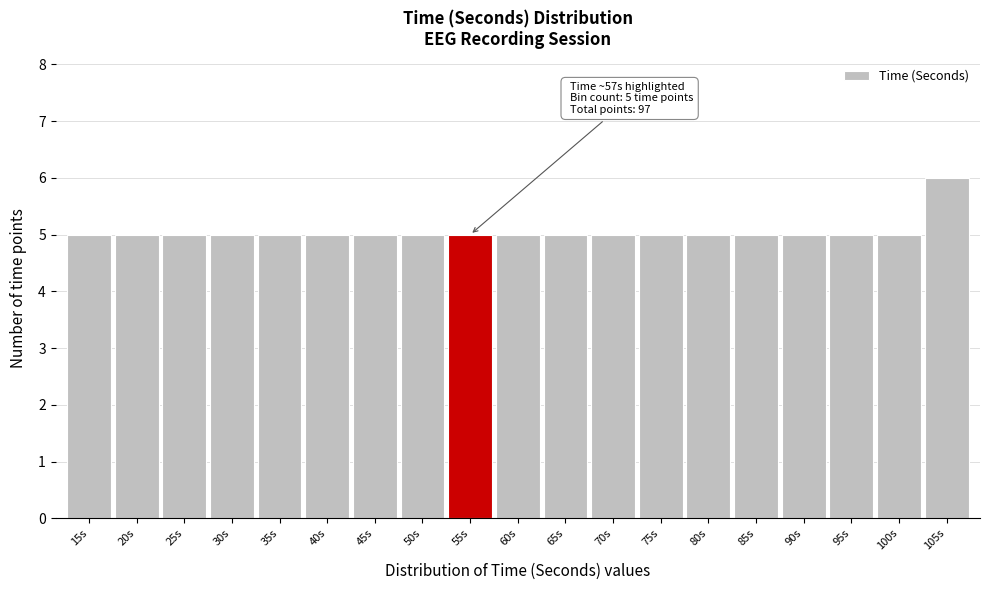

Reading right to left, extract all data points from this chart.

105s=6	100s=5	95s=5	90s=5	85s=5	80s=5	75s=5	70s=5	65s=5	60s=5	55s=5	50s=5	45s=5	40s=5	35s=5	30s=5	25s=5	20s=5	15s=5